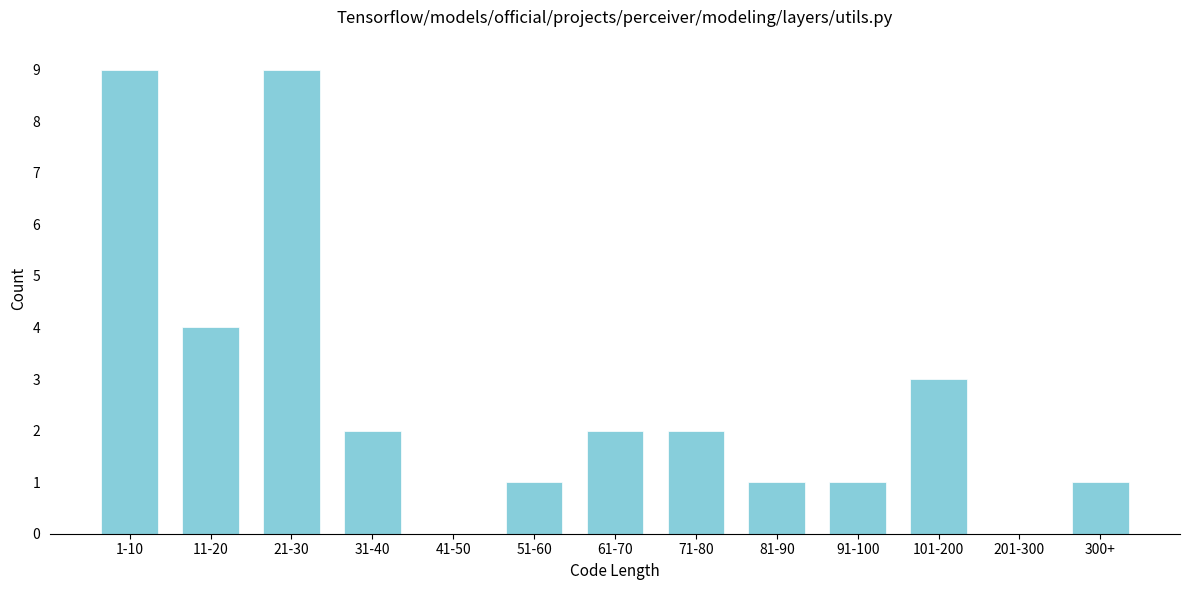

Reading left to right, transcribe all the data shown in this chart.

1-10=9	11-20=4	21-30=9	31-40=2	41-50=0	51-60=1	61-70=2	71-80=2	81-90=1	91-100=1	101-200=3	201-300=0	300+=1